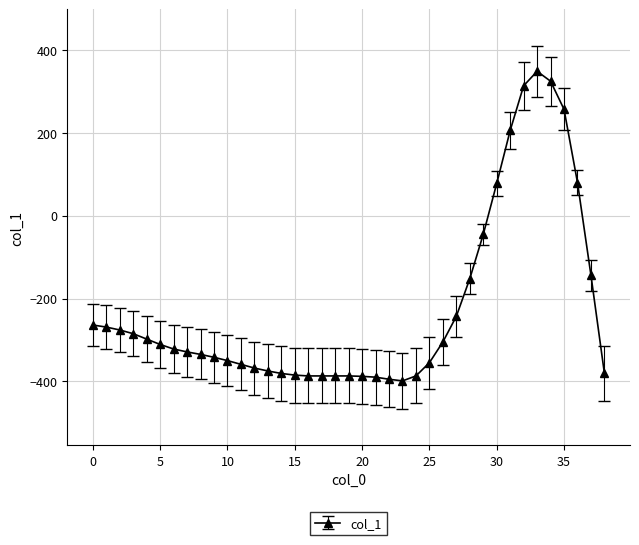

What is the value of the 26th point from the left?

-355